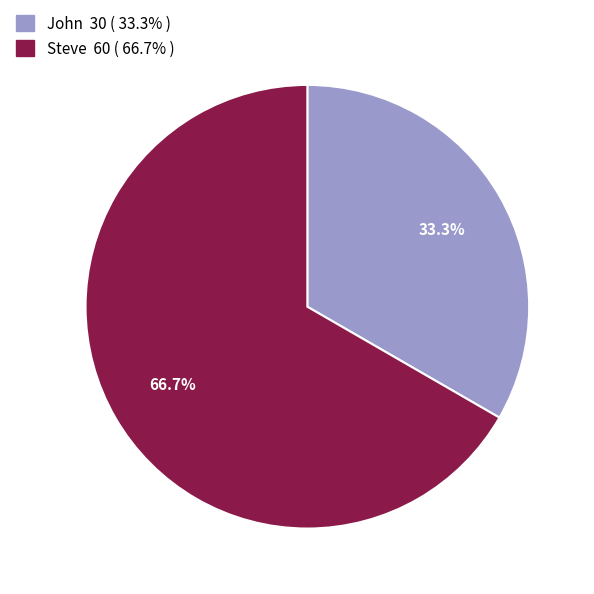

What percentage is NOT represented by Steve?

33.3%